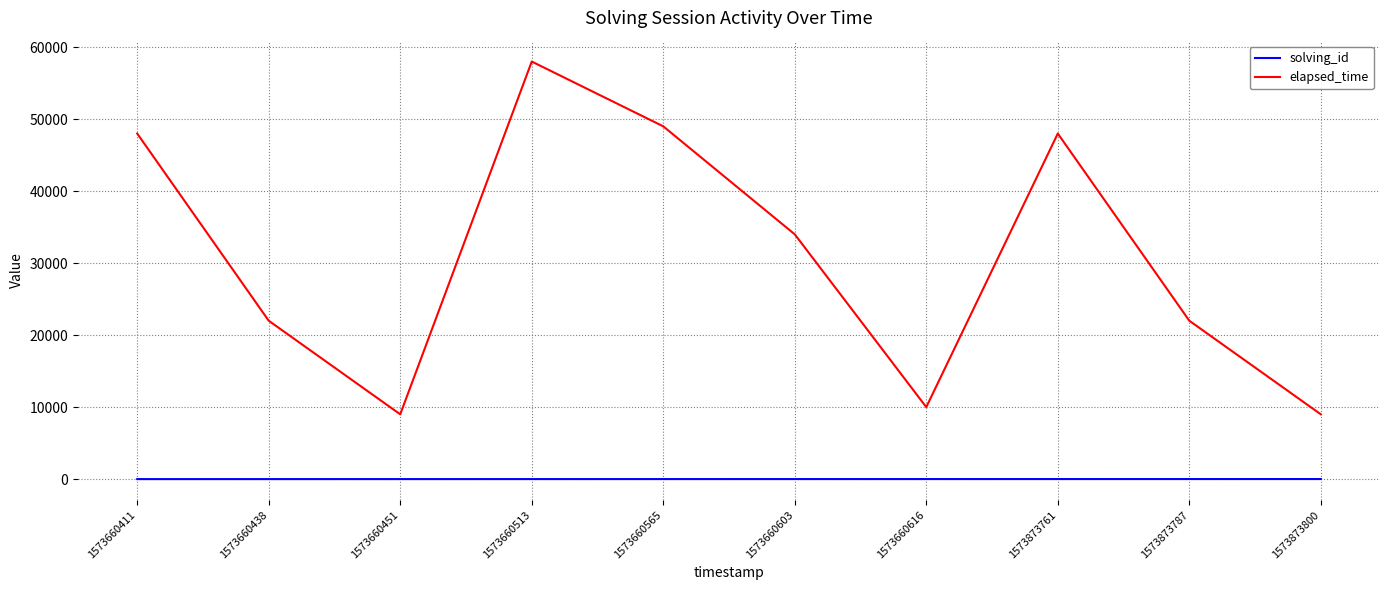

How many interior local peaks does the elapsed_time series have?

2